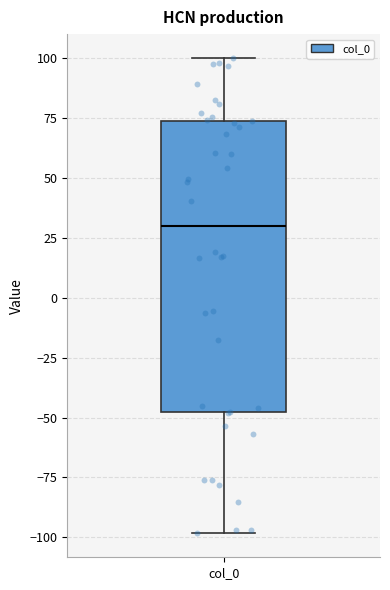

Transcribe this box plot: give where the median line is, the range the box spans, and where the two whiskers end, as read against the y-axis. The values are not printed on the chart, so give them approximately, as read against the axis.

median 30, box -50 to 75, whiskers -100 to 100